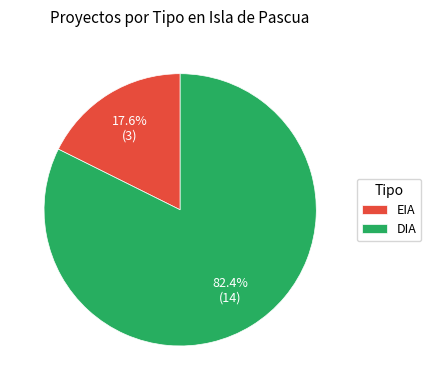

True or false: DIA accounts for 90% of the total.

False